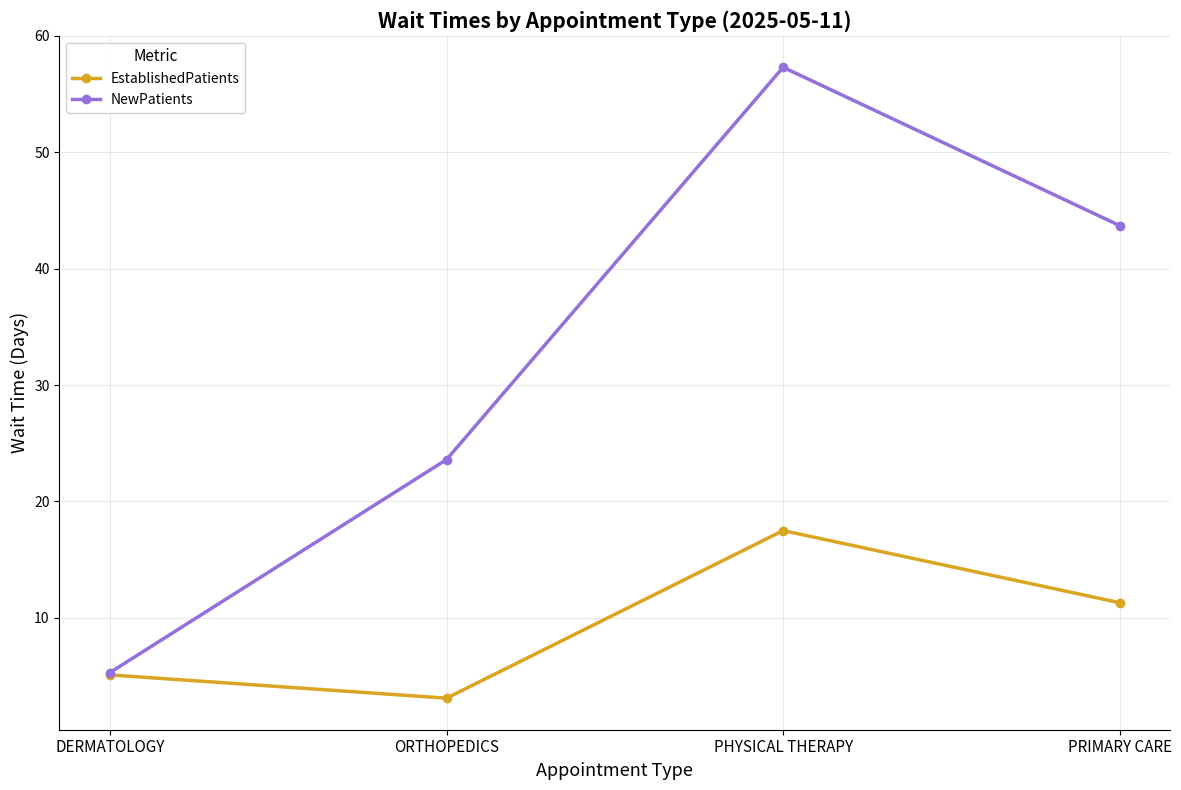

How many series are shown in this chart?

2